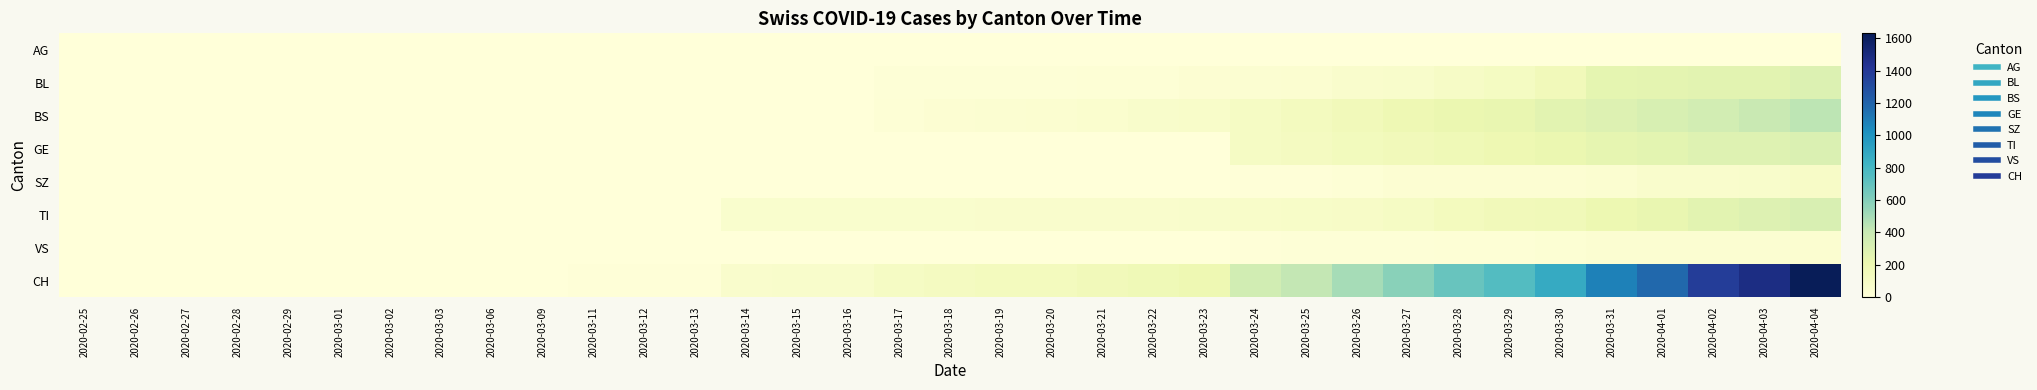

List the series in order of their peak value, lowest first.

AG, VS, SZ, BL, GE, TI, BS, CH